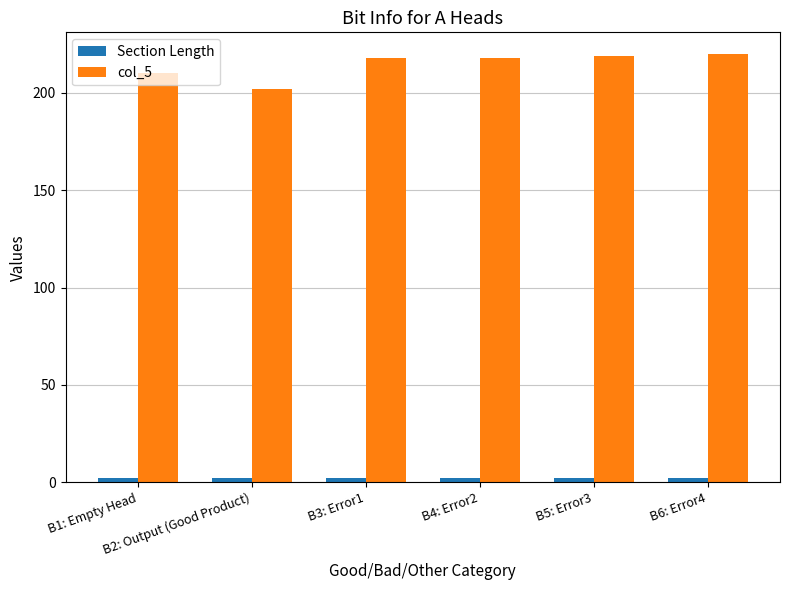

At how many categories does at least one series exceed 98?

6